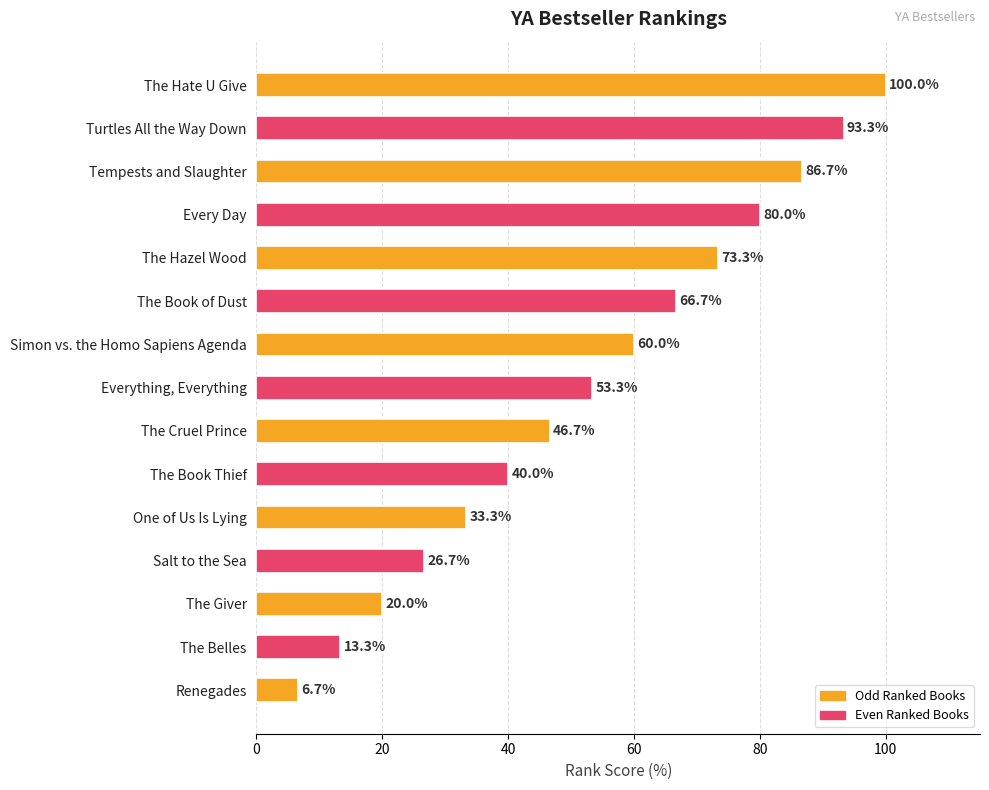

List the labels in order of value, largest first.

The Hate U Give, Turtles All the Way Down, Tempests and Slaughter, Every Day, The Hazel Wood, The Book of Dust, Simon vs. the Homo Sapiens Agenda, Everything, Everything, The Cruel Prince, The Book Thief, One of Us Is Lying, Salt to the Sea, The Giver, The Belles, Renegades